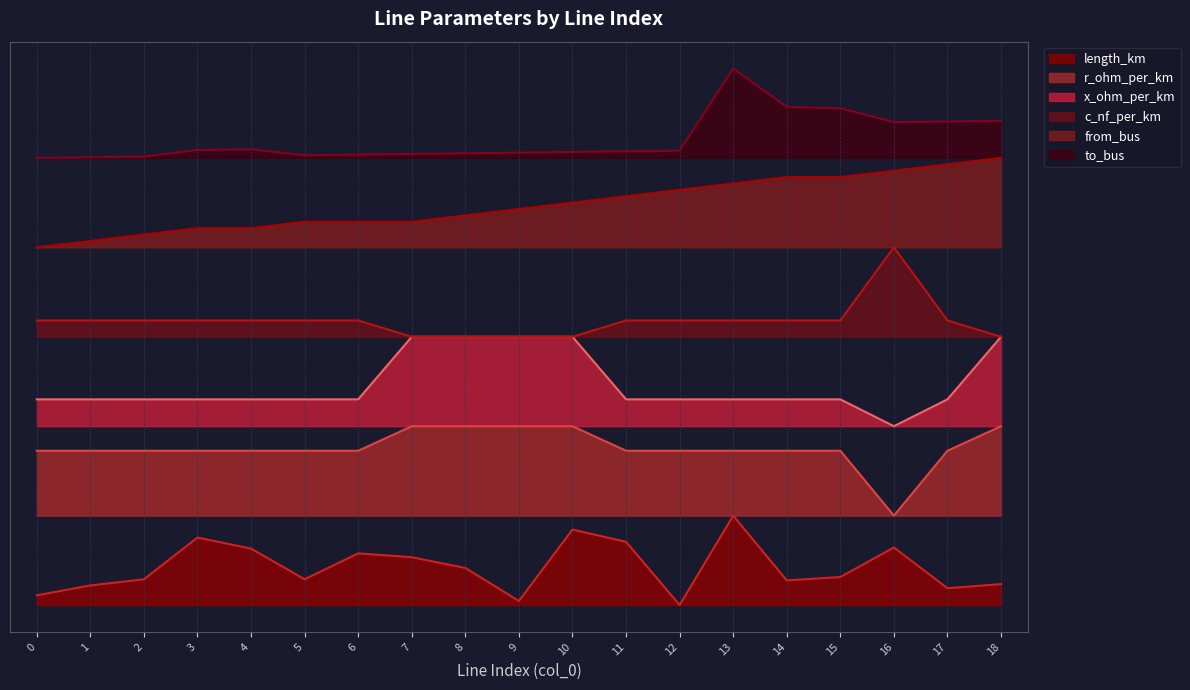

True or false: c_nf_per_km has more than 1 interior local peaks.

False